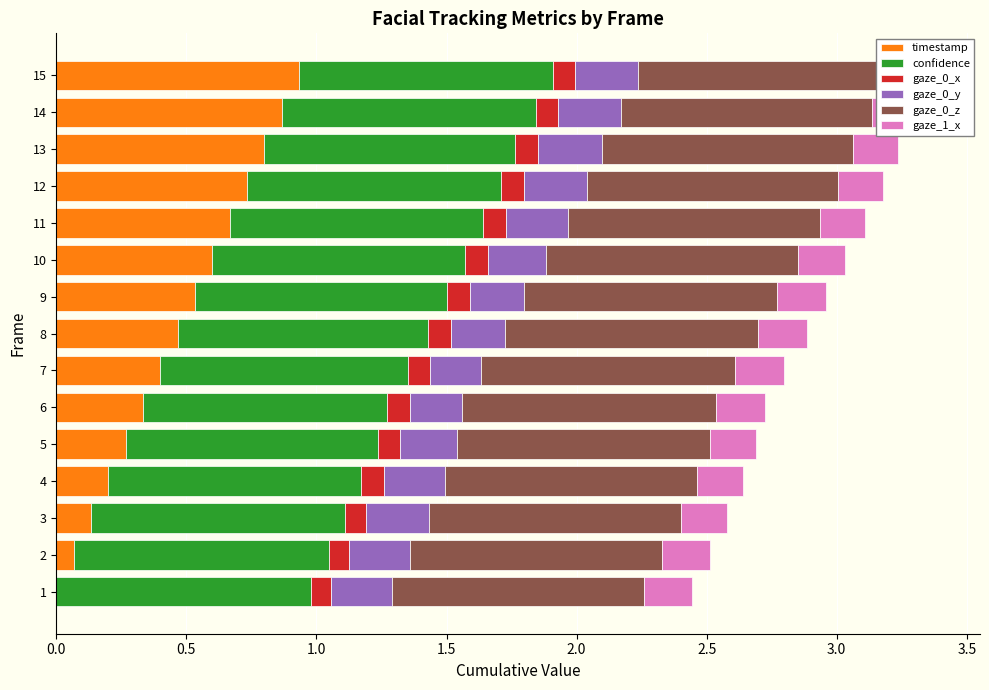

True or false: timestamp has a value of 0.6 at 10.

True